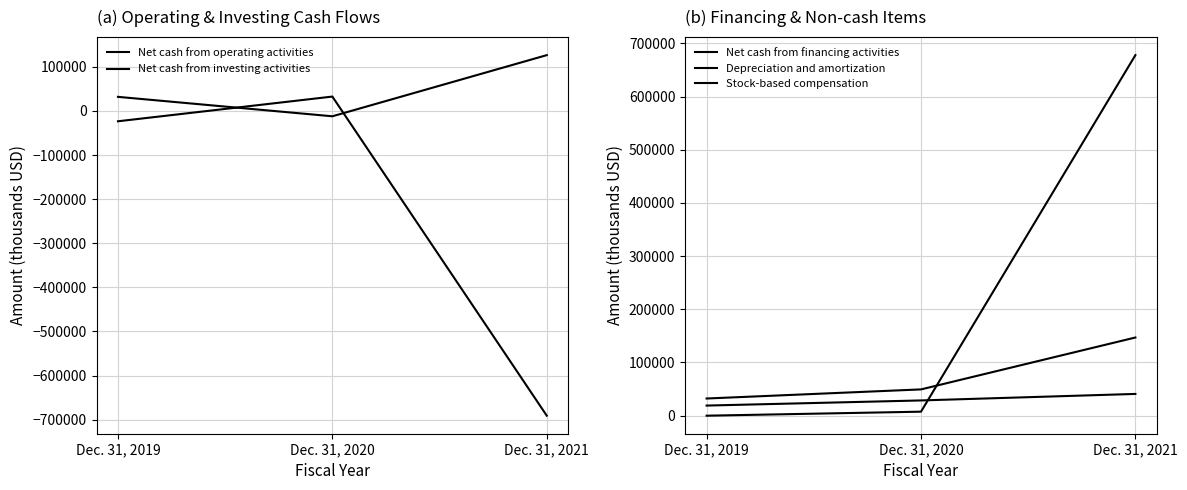

What is the average value of the Net cash from operating activities series?

48836